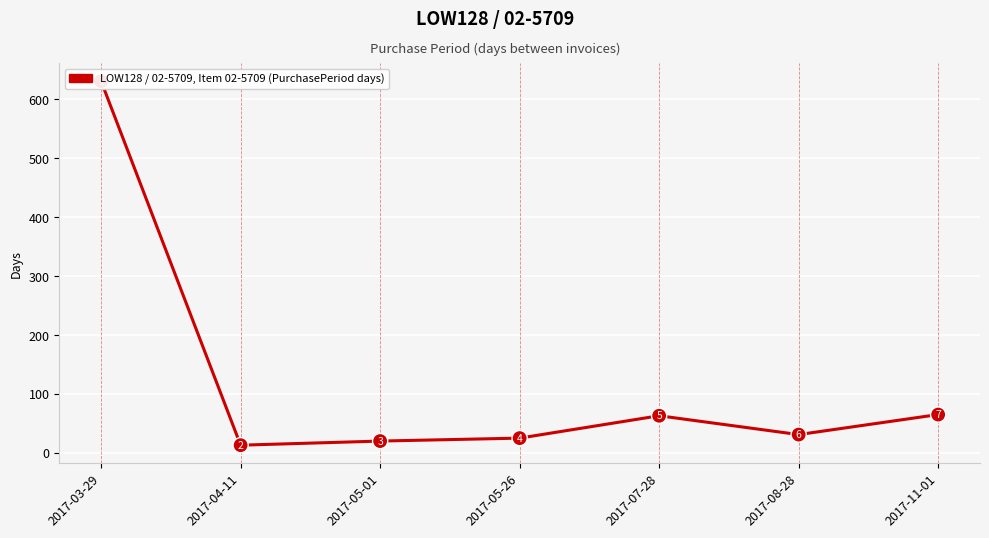

True or false: the data shows 63 at 2017-07-28.

True